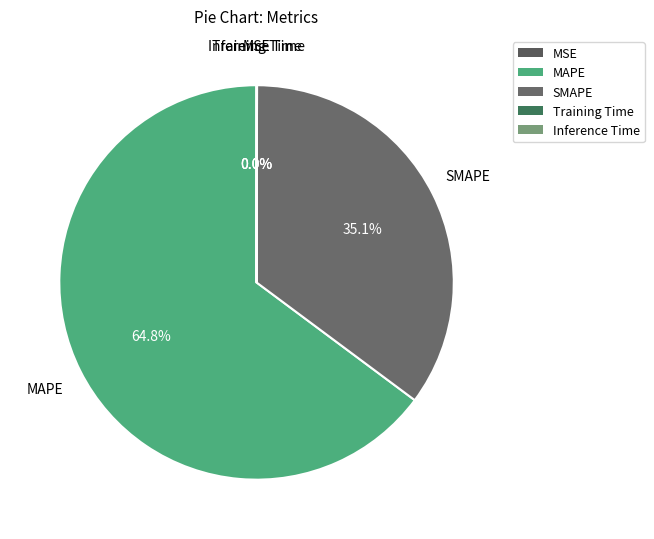

Which category accounts for the majority?

MAPE